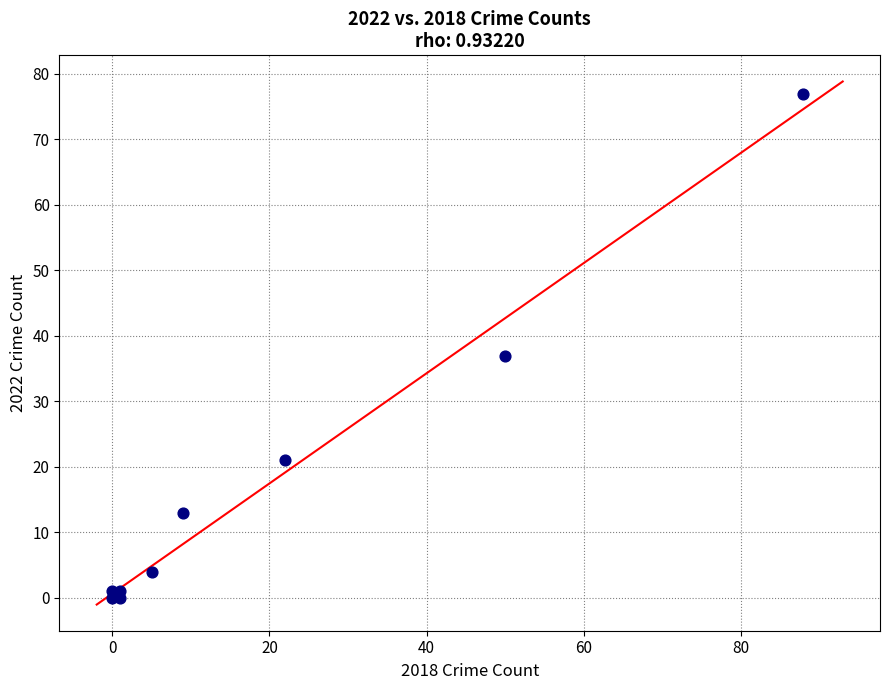

What Y value in the scatter plot is closest to 38?

37